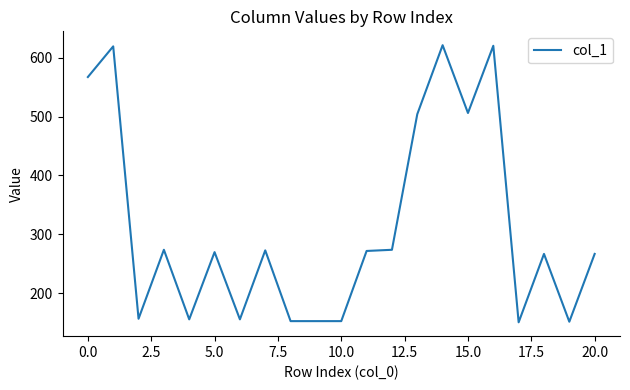

What is the smallest value displayed?

151